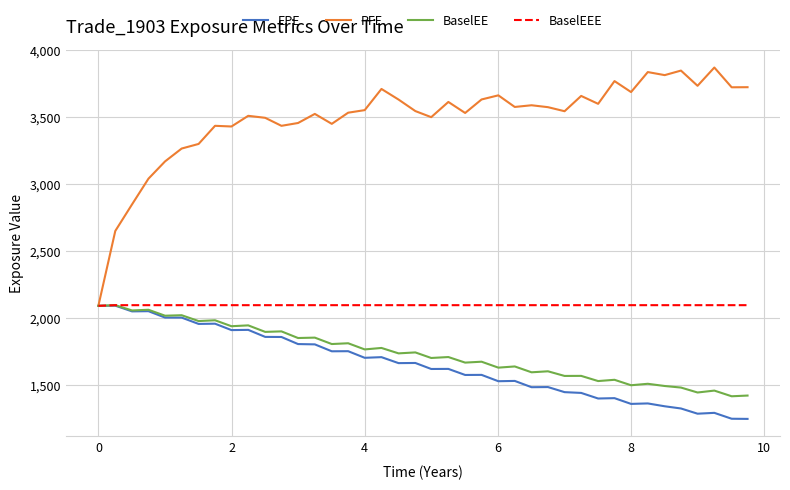

What is the maximum value for BaselEE?

2097.2